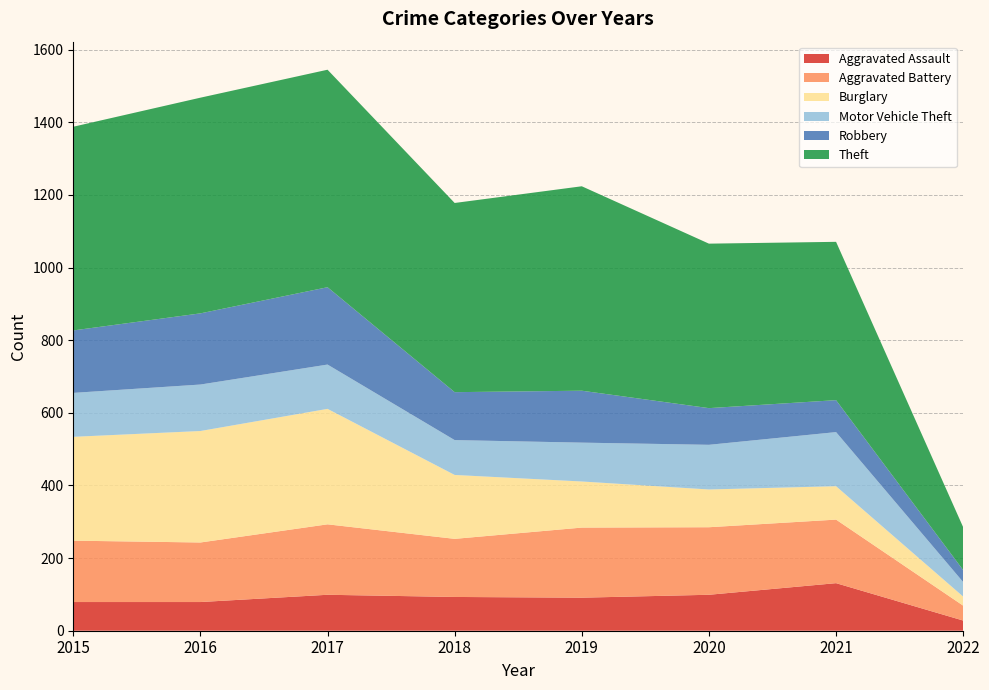

Reading left to right, extract all data points from this chart.

Aggravated Assault: 2015=79	2016=79	2017=99	2018=93	2019=91	2020=99	2021=131	2022=28
Aggravated Battery: 2015=169	2016=164	2017=194	2018=160	2019=193	2020=186	2021=175	2022=41
Burglary: 2015=286	2016=307	2017=318	2018=176	2019=127	2020=104	2021=92	2022=25
Motor Vehicle Theft: 2015=121	2016=128	2017=122	2018=96	2019=107	2020=123	2021=149	2022=40
Robbery: 2015=172	2016=196	2017=213	2018=132	2019=143	2020=101	2021=88	2022=33
Theft: 2015=561	2016=594	2017=599	2018=521	2019=563	2020=453	2021=436	2022=118